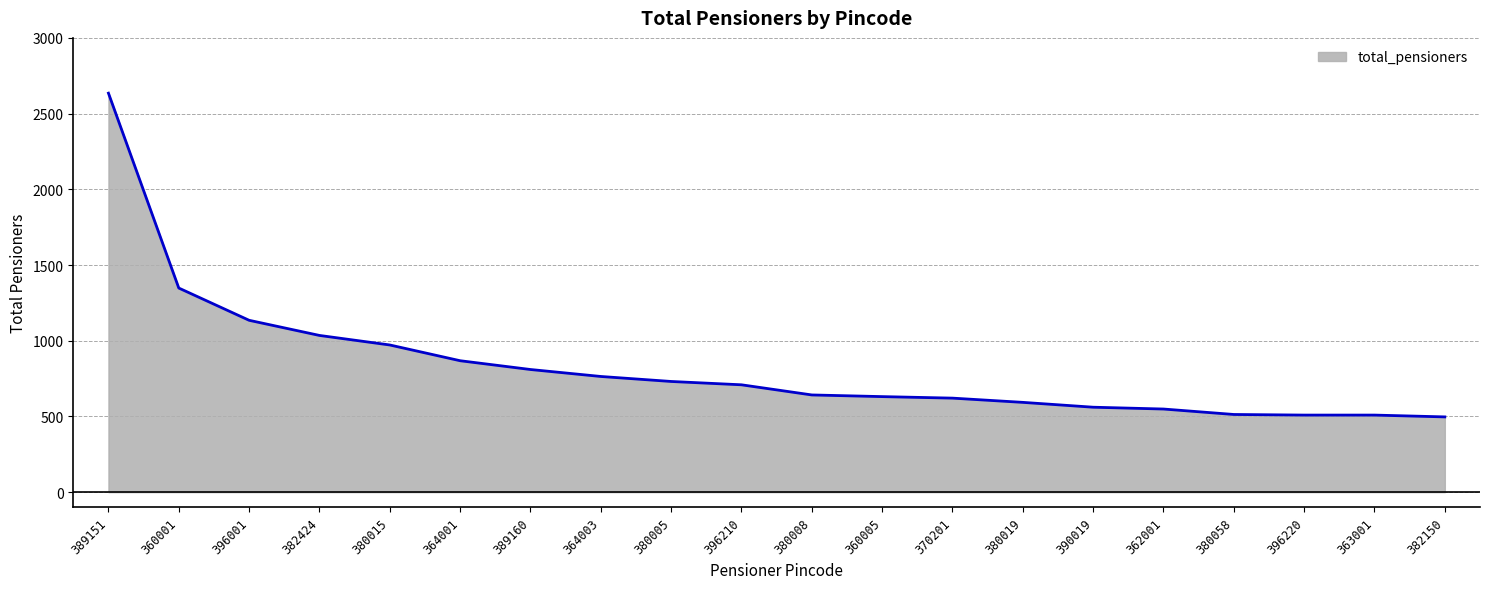

What is the maximum value shown in the chart?

2635